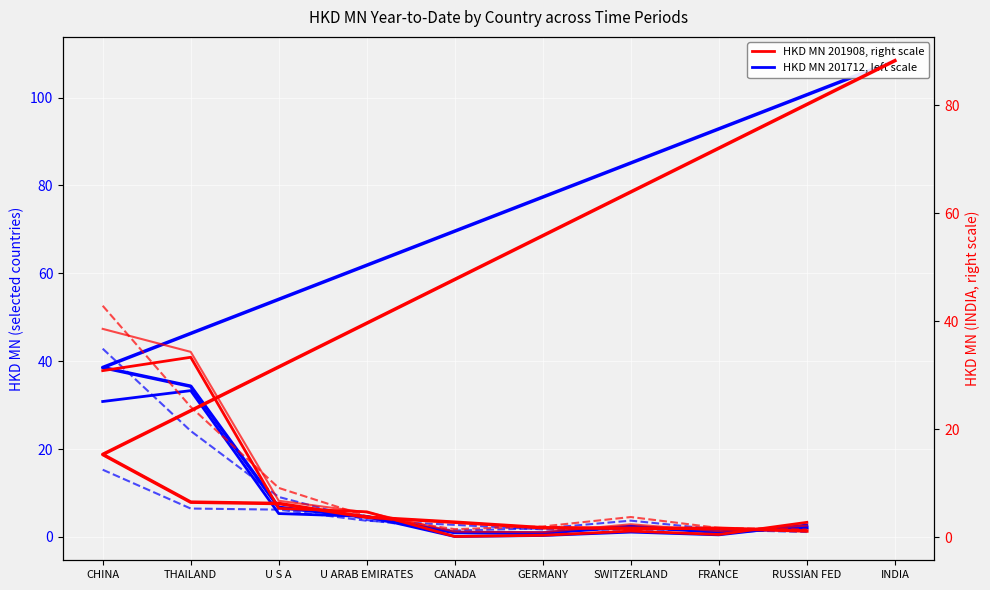

What is the total value across all series at INDIA?

196.6